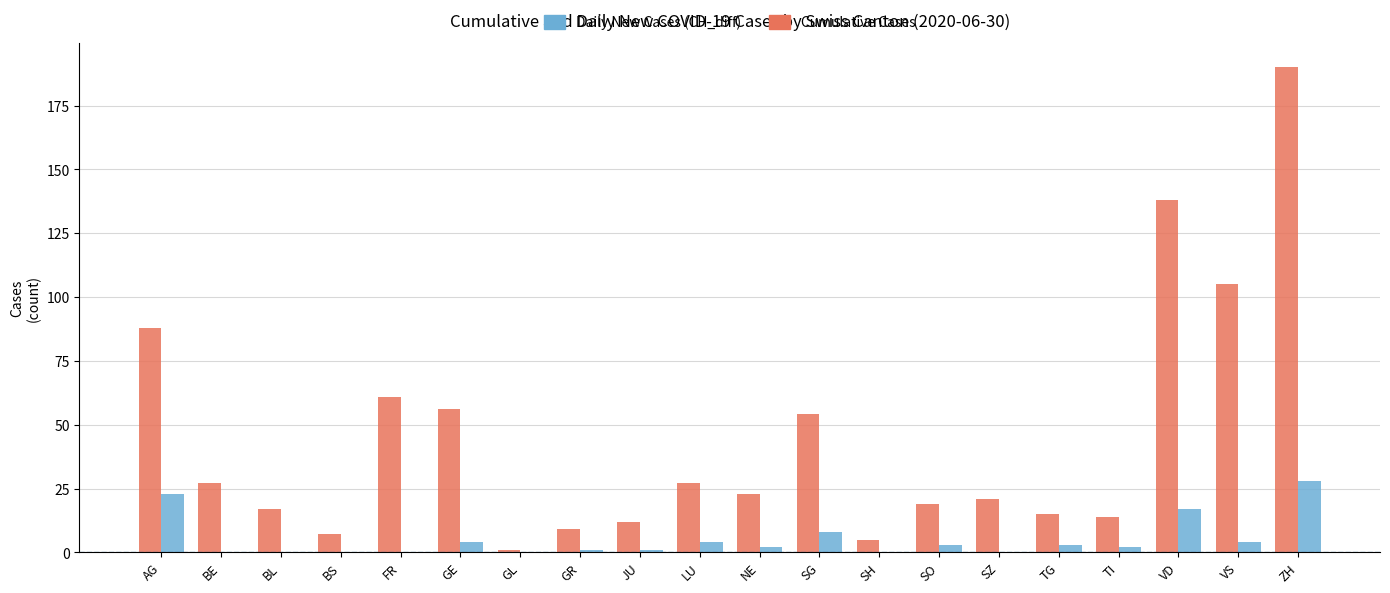

What is the maximum value shown in the chart?

190